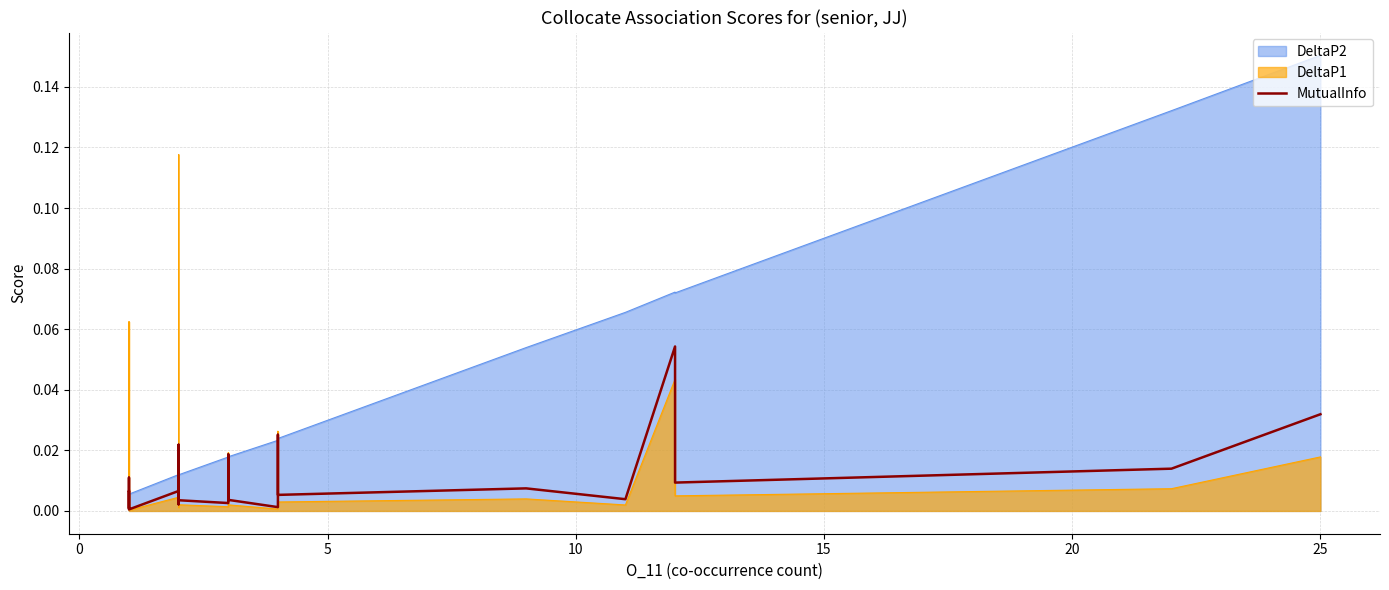

What is the difference between the maximum and second lowest values?

0.1